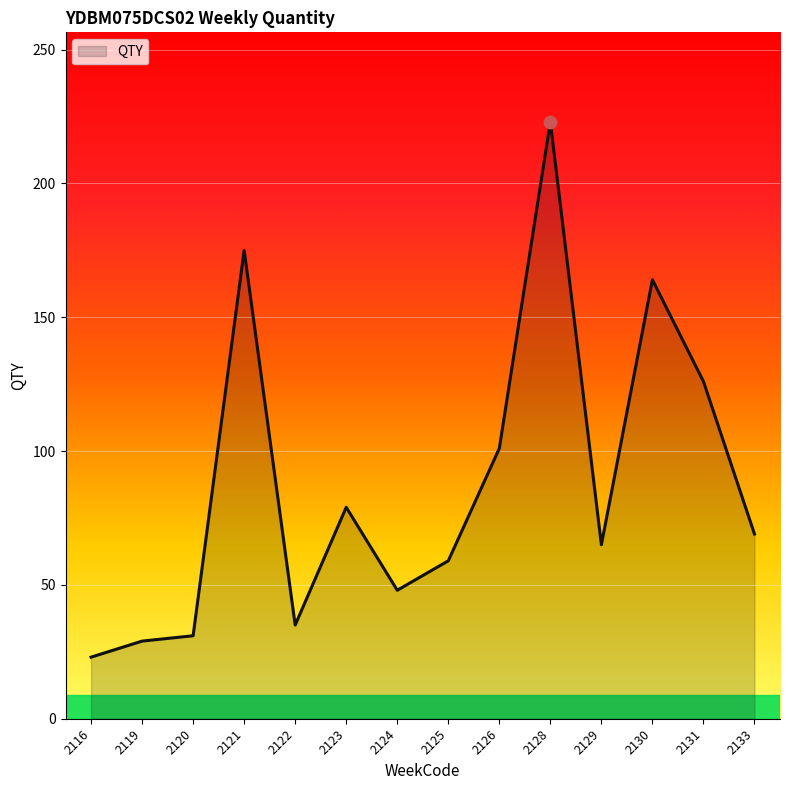

Between 2123 and 2122, which is larger?

2123